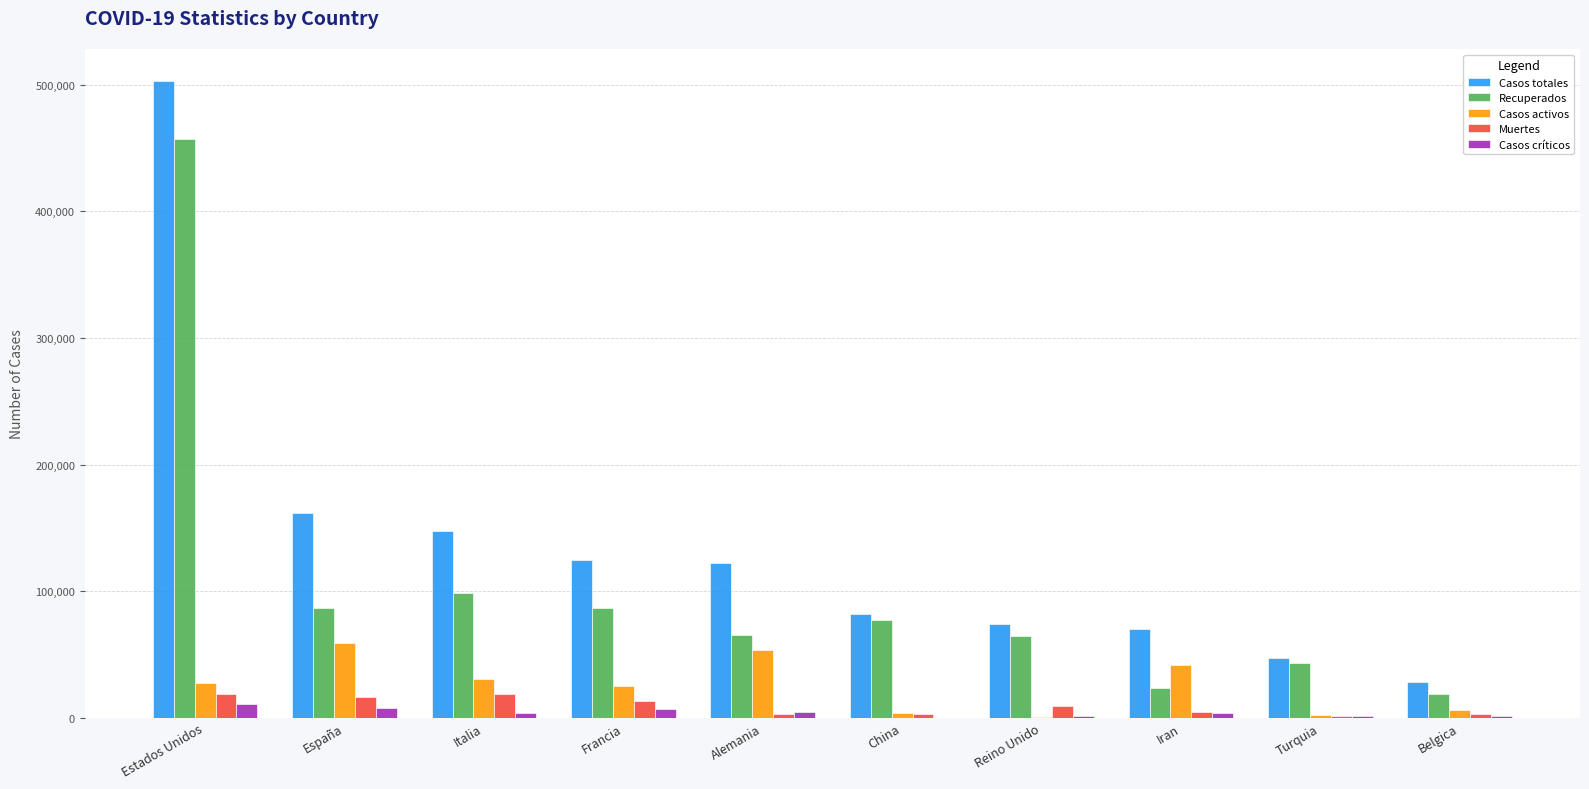

What is the maximum value for Casos activos?

59109